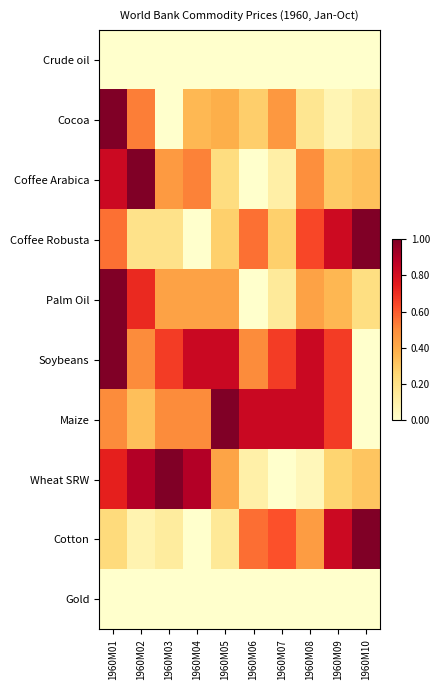

Reading left to right, extract all data points from this chart.

Crude oil: 1960M01=0.0	1960M02=0.0	1960M03=0.0	1960M04=0.0	1960M05=0.0	1960M06=0.0	1960M07=0.0	1960M08=0.0	1960M09=0.0	1960M10=0.0
Cocoa: 1960M01=1.0	1960M02=0.5	1960M03=0.0	1960M04=0.4	1960M05=0.4	1960M06=0.3	1960M07=0.5	1960M08=0.2	1960M09=0.1	1960M10=0.1
Coffee Arabica: 1960M01=0.8	1960M02=1.0	1960M03=0.5	1960M04=0.5	1960M05=0.2	1960M06=0.0	1960M07=0.1	1960M08=0.5	1960M09=0.3	1960M10=0.3
Coffee Robusta: 1960M01=0.6	1960M02=0.2	1960M03=0.2	1960M04=0.0	1960M05=0.3	1960M06=0.6	1960M07=0.3	1960M08=0.6	1960M09=0.8	1960M10=1.0
Palm Oil: 1960M01=1.0	1960M02=0.7	1960M03=0.4	1960M04=0.4	1960M05=0.4	1960M06=0.0	1960M07=0.1	1960M08=0.4	1960M09=0.4	1960M10=0.2
Soybeans: 1960M01=1.0	1960M02=0.5	1960M03=0.7	1960M04=0.8	1960M05=0.8	1960M06=0.5	1960M07=0.7	1960M08=0.8	1960M09=0.7	1960M10=0.0
Maize: 1960M01=0.5	1960M02=0.3	1960M03=0.5	1960M04=0.5	1960M05=1.0	1960M06=0.8	1960M07=0.8	1960M08=0.8	1960M09=0.7	1960M10=0.0
Wheat SRW: 1960M01=0.7	1960M02=0.9	1960M03=1.0	1960M04=0.9	1960M05=0.4	1960M06=0.1	1960M07=0.0	1960M08=0.1	1960M09=0.3	1960M10=0.3
Cotton: 1960M01=0.2	1960M02=0.1	1960M03=0.1	1960M04=0.0	1960M05=0.1	1960M06=0.6	1960M07=0.6	1960M08=0.4	1960M09=0.8	1960M10=1.0
Gold: 1960M01=0.0	1960M02=0.0	1960M03=0.0	1960M04=0.0	1960M05=0.0	1960M06=0.0	1960M07=0.0	1960M08=0.0	1960M09=0.0	1960M10=0.0